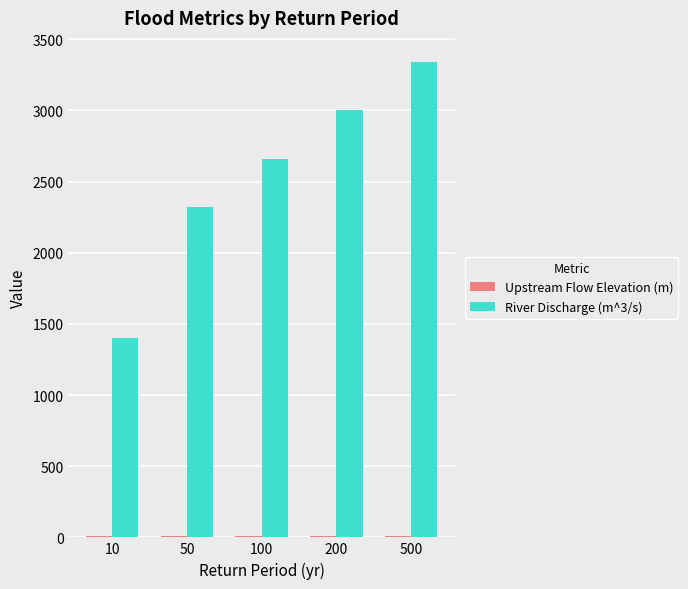

Where is River Discharge (m^3/s) nearest to the value 2370?

50